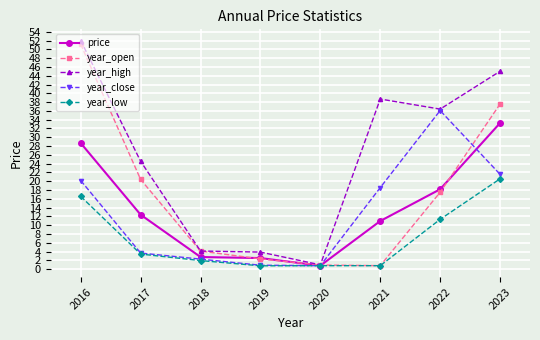

What are all the series names shown in the legend?

price, year_open, year_high, year_close, year_low